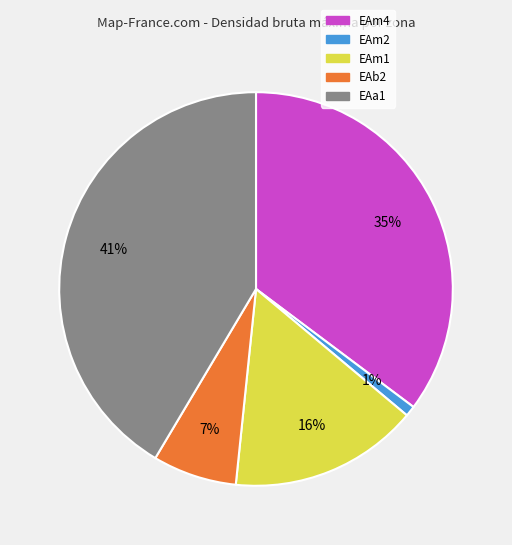

Is there any slice that represents more than half of the pie?

No